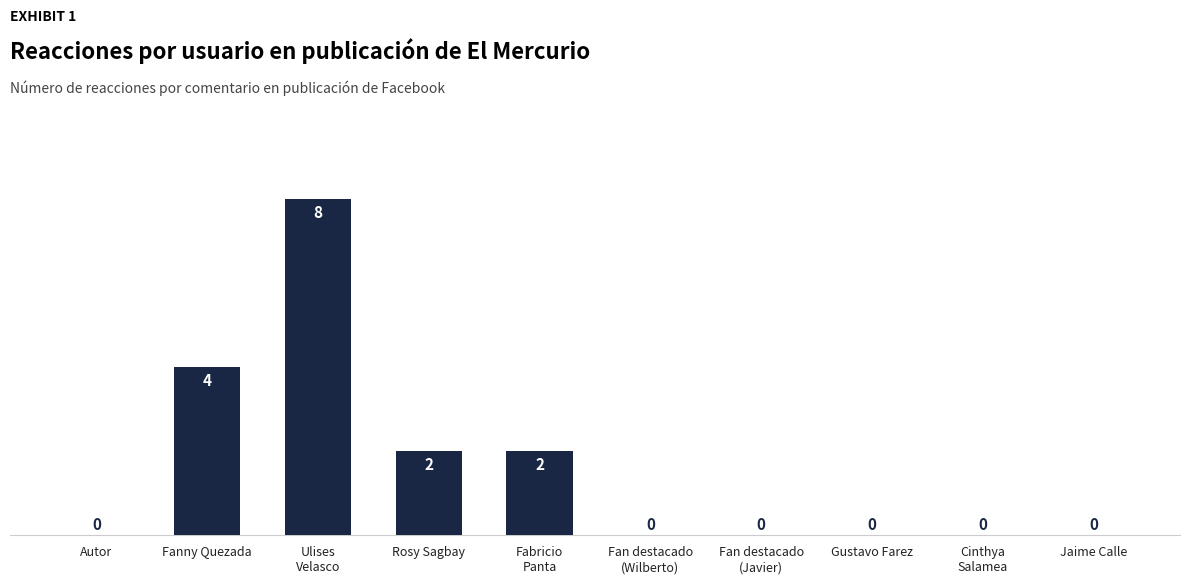

What is the sum of all values?

16